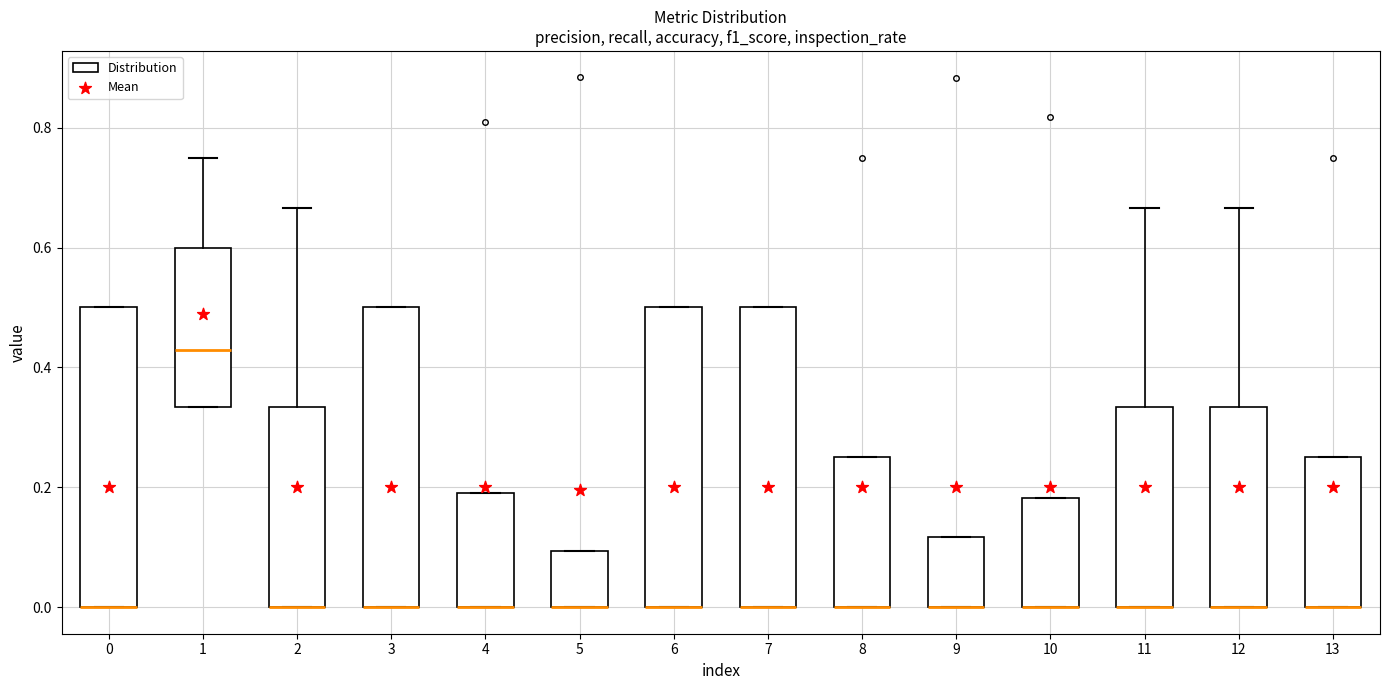

Reading left to right, transcribe this box plot: for each box, give where its median line is, the range the box spans, and where its two whiskers end, as read against the y-axis. The values are not printed on the chart, so give them approximately, as read against the axis.

0: median 0.00 (drawn on the box's lower edge), box 0.00 to 0.50, whiskers 0.00 to 0.50
1: median 0.42, box 0.34 to 0.60, whiskers 0.34 to 0.76
2: median 0.00 (drawn on the box's lower edge), box 0.00 to 0.34, whiskers 0.00 to 0.66
3: median 0.00 (drawn on the box's lower edge), box 0.00 to 0.50, whiskers 0.00 to 0.50
4: median 0.00 (drawn on the box's lower edge), box 0.00 to 0.20, whiskers 0.00 to 0.20
5: median 0.00 (drawn on the box's lower edge), box 0.00 to 0.10, whiskers 0.00 to 0.10
6: median 0.00 (drawn on the box's lower edge), box 0.00 to 0.50, whiskers 0.00 to 0.50
7: median 0.00 (drawn on the box's lower edge), box 0.00 to 0.50, whiskers 0.00 to 0.50
8: median 0.00 (drawn on the box's lower edge), box 0.00 to 0.26, whiskers 0.00 to 0.26
9: median 0.00 (drawn on the box's lower edge), box 0.00 to 0.12, whiskers 0.00 to 0.12
10: median 0.00 (drawn on the box's lower edge), box 0.00 to 0.18, whiskers 0.00 to 0.18
11: median 0.00 (drawn on the box's lower edge), box 0.00 to 0.34, whiskers 0.00 to 0.66
12: median 0.00 (drawn on the box's lower edge), box 0.00 to 0.34, whiskers 0.00 to 0.66
13: median 0.00 (drawn on the box's lower edge), box 0.00 to 0.26, whiskers 0.00 to 0.26